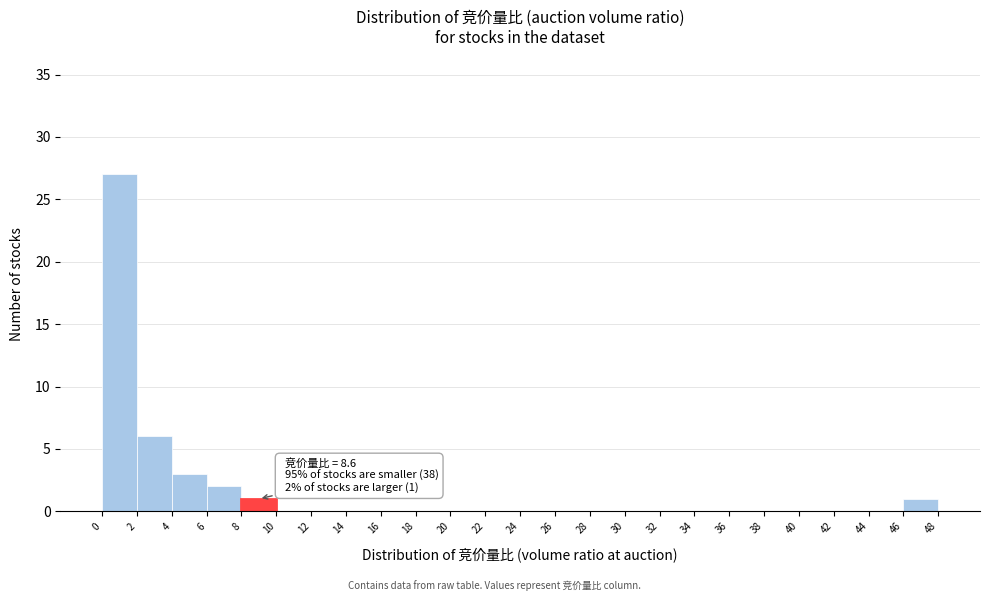

Which range on the x-axis has the tallest bar?

0 to 2